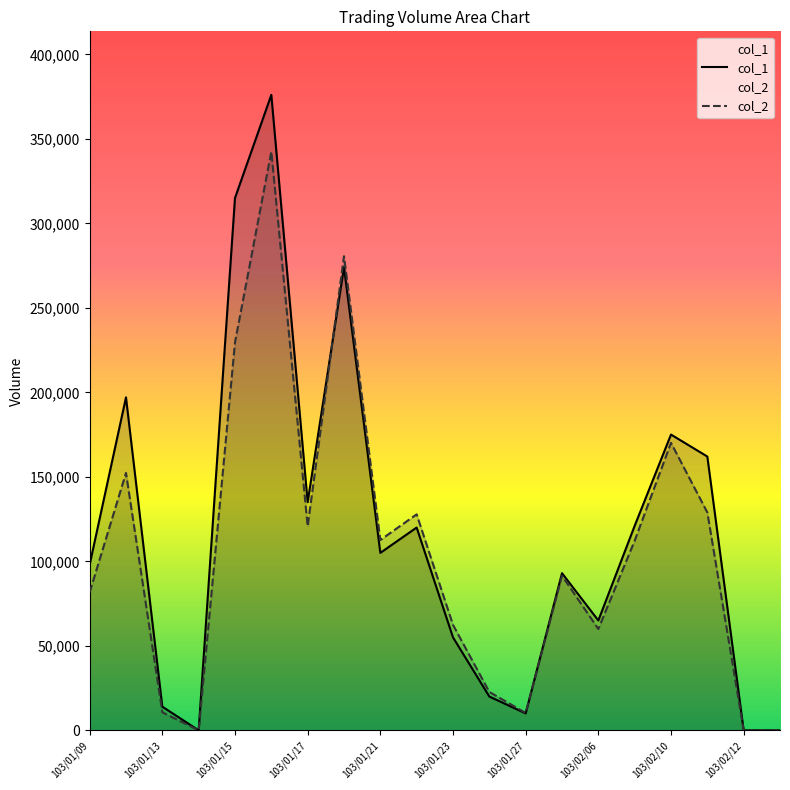

Which series has the largest range (max minus min)?

col_1